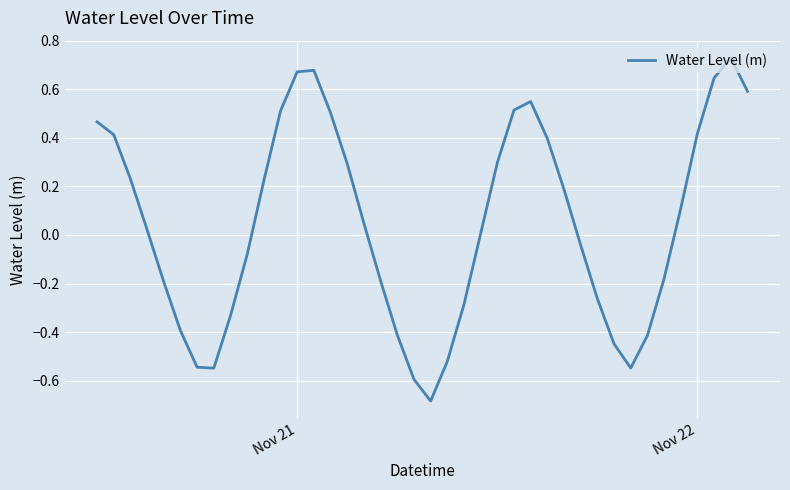

What is the difference between the maximum and minimum values?

1.4